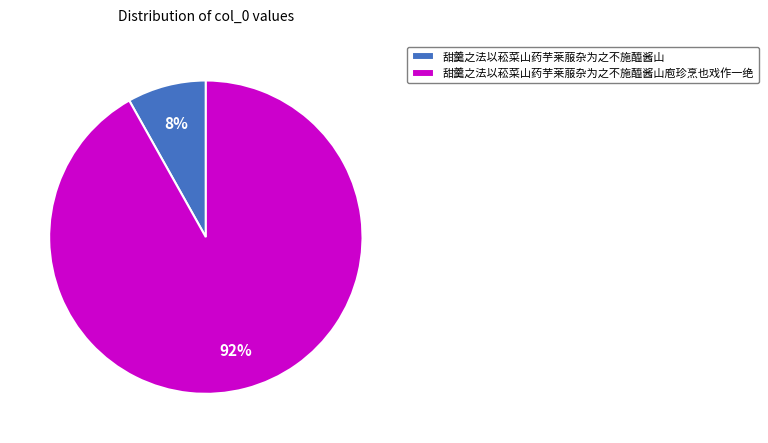

What percentage is the 甜羹之法以菘菜山药芋莱菔杂为之不施醯酱山庖珍烹也戏作一绝 slice, to the nearest percent?

92%